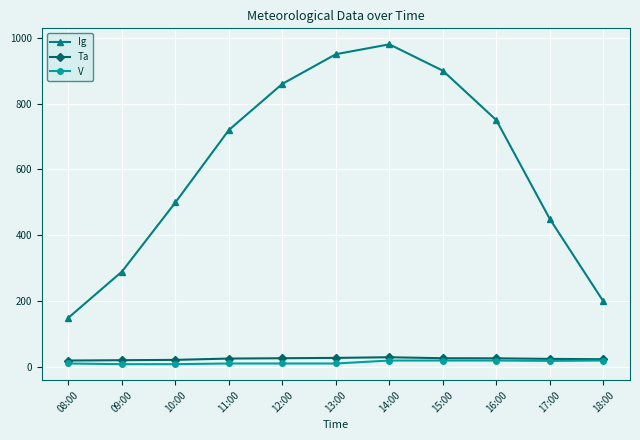

What is the value of the Ig point at the 2nd from the left?

290.0